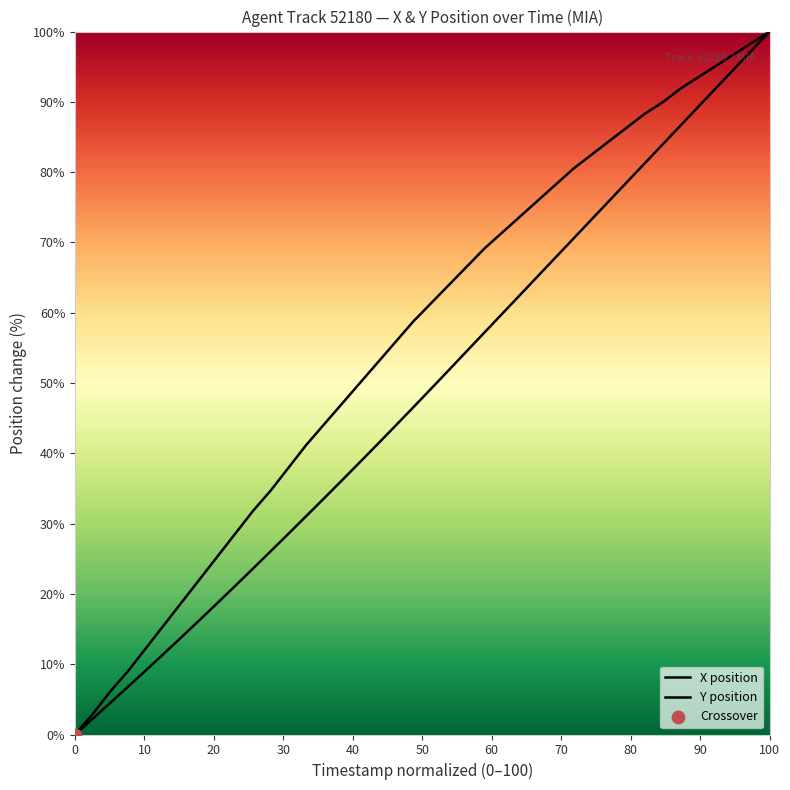

Does the chart have visible grid lines?

No